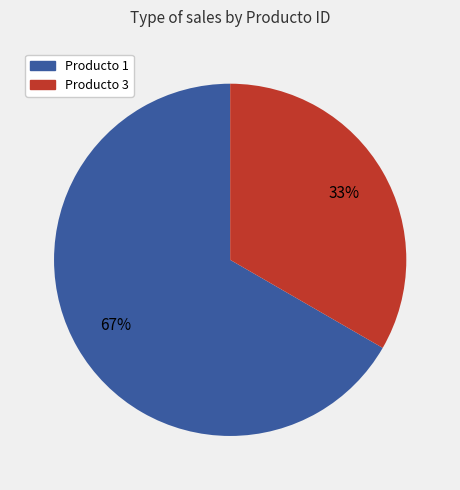

Is there any slice that represents more than half of the pie?

Yes